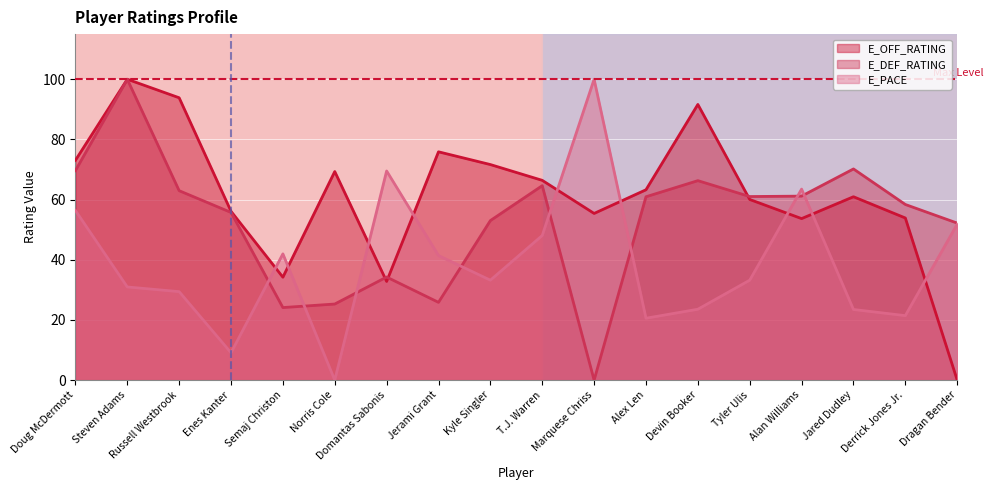

True or false: E_DEF_RATING and E_PACE intersect in this chart.

True